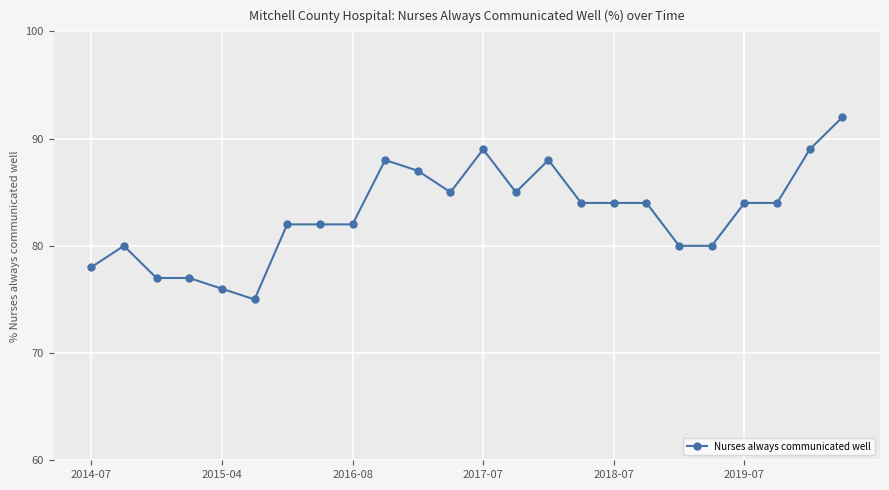

Reading left to right, transcribe all the data shown in this chart.

78	80	77	77	76	75	82	82	82	88	87	85	89	85	88	84	84	84	80	80	84	84	89	92